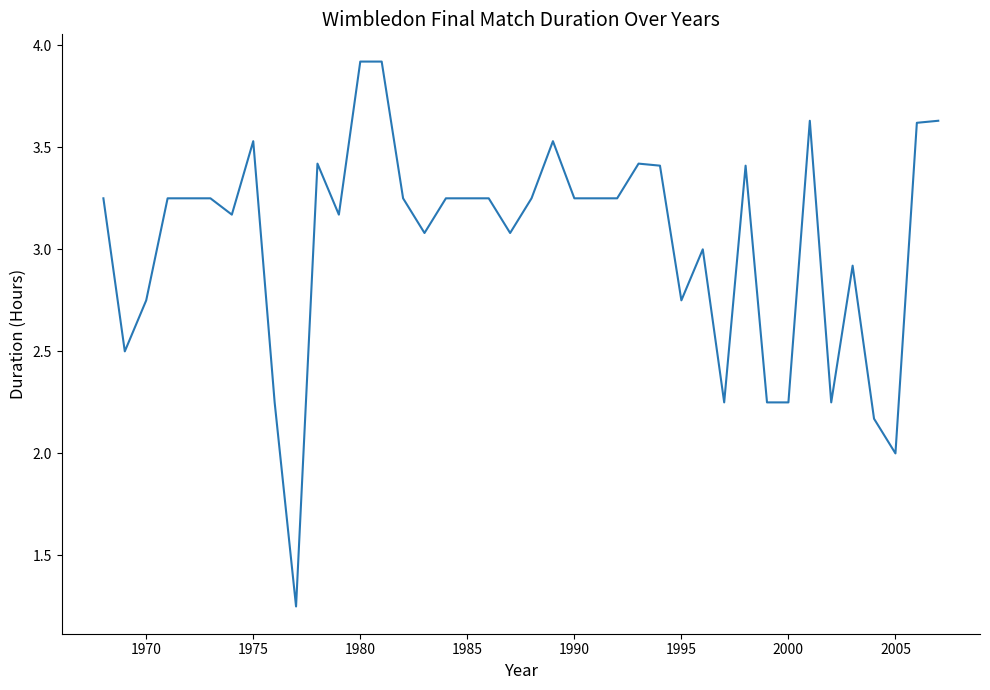

What is the greatest value displayed?

3.9